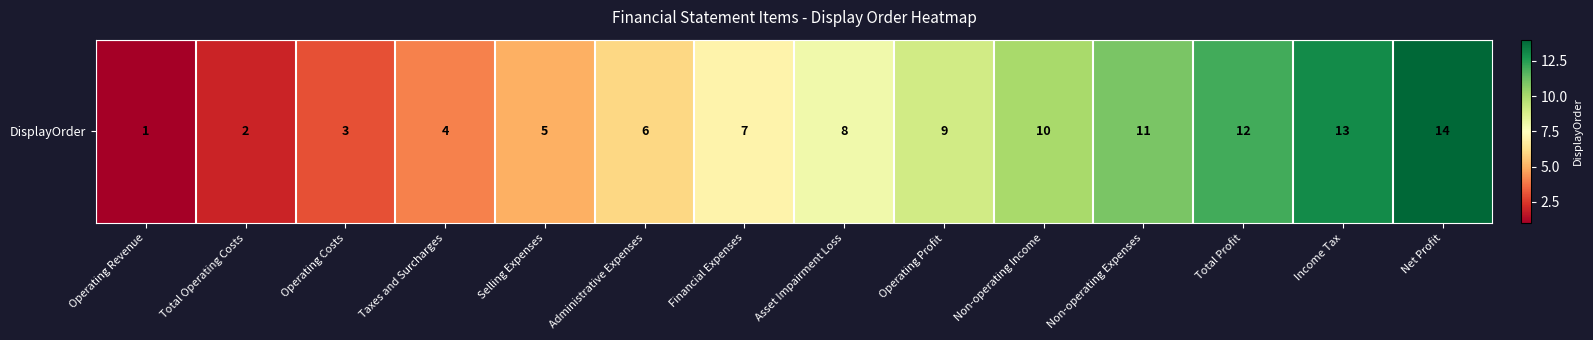

What is the change in value from Selling Expenses to Administrative Expenses?

+1